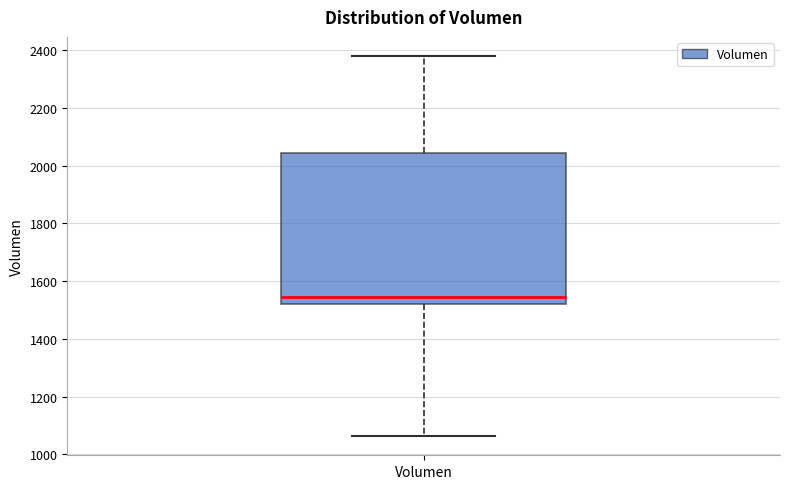

Transcribe this box plot: give where the median line is, the range the box spans, and where the two whiskers end, as read against the y-axis. The values are not printed on the chart, so give them approximately, as read against the axis.

median 1540, box 1520 to 2040, whiskers 1060 to 2380